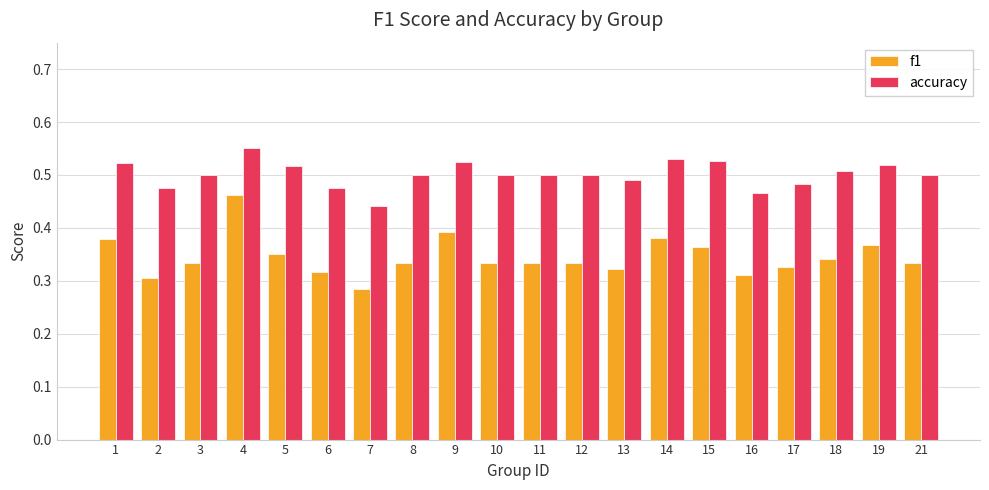

Which series has the widest spread of values?

f1